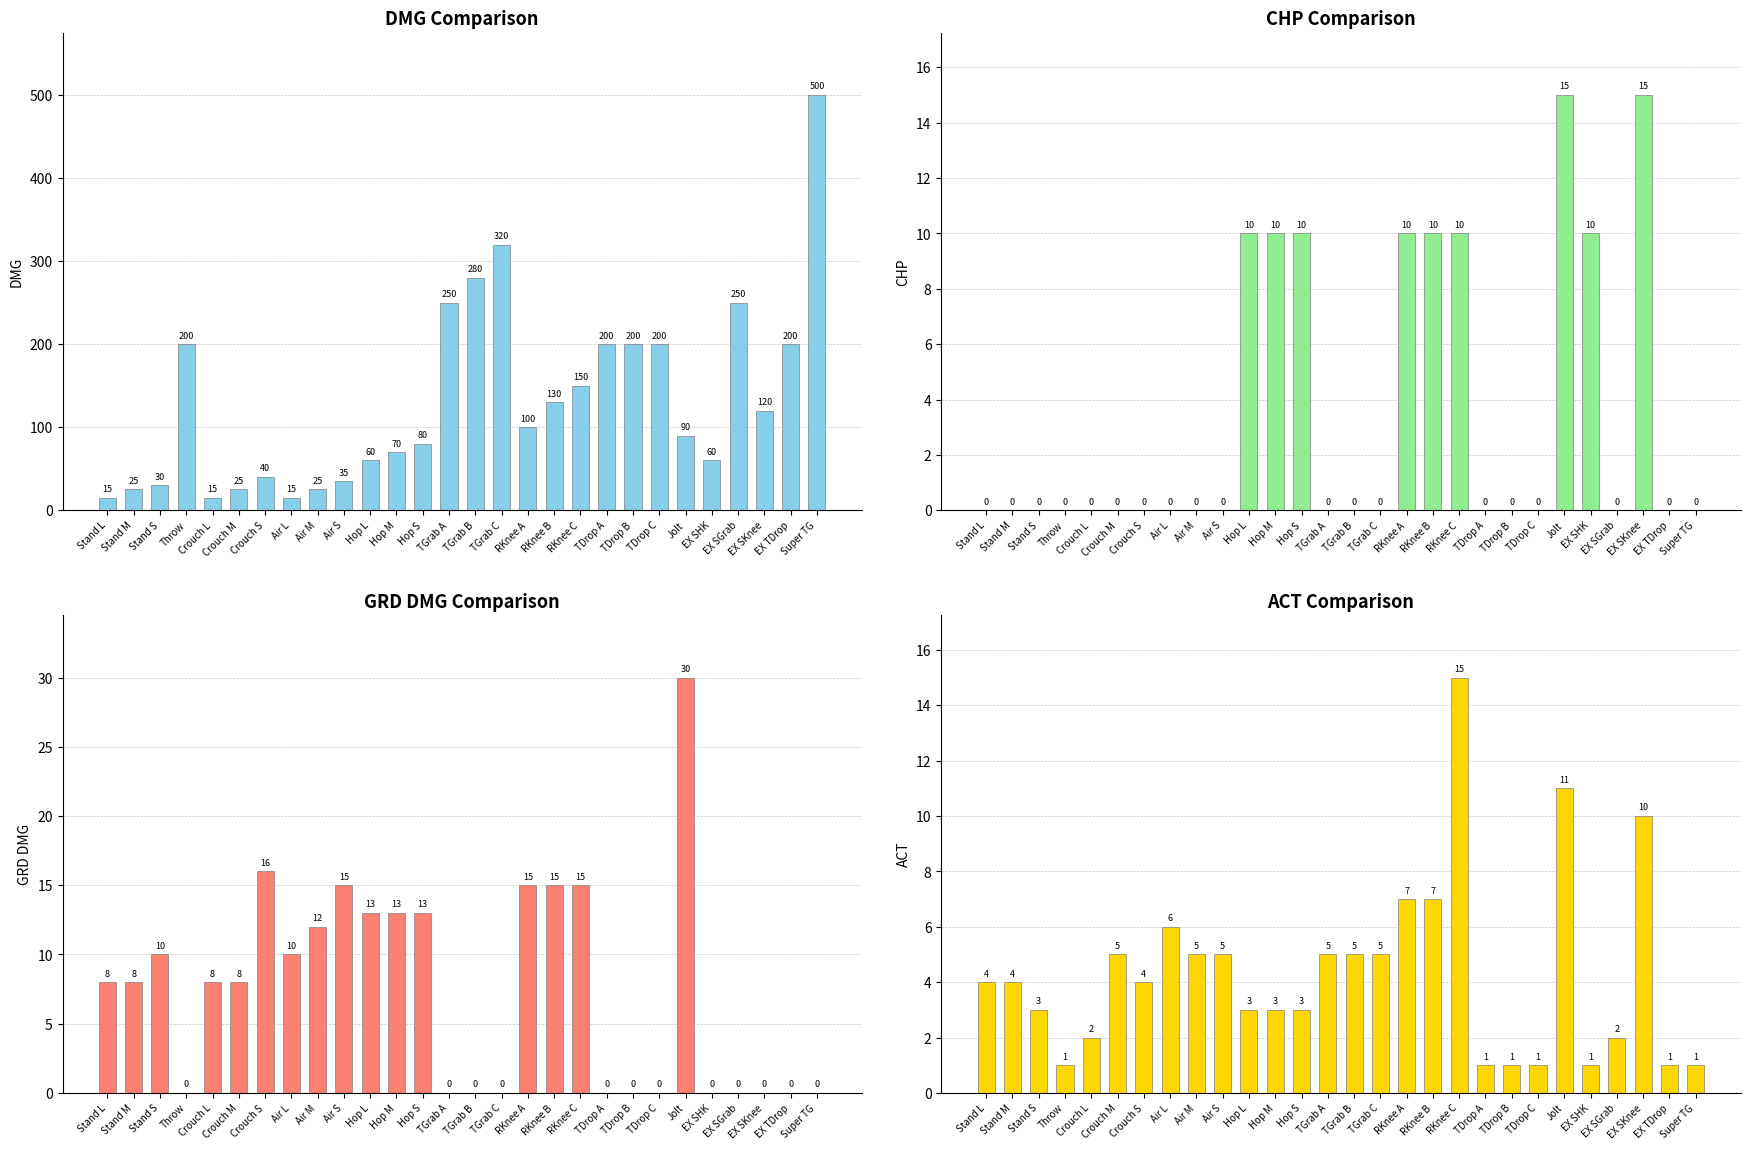

At which label is ACT closest to 8?

RKnee A